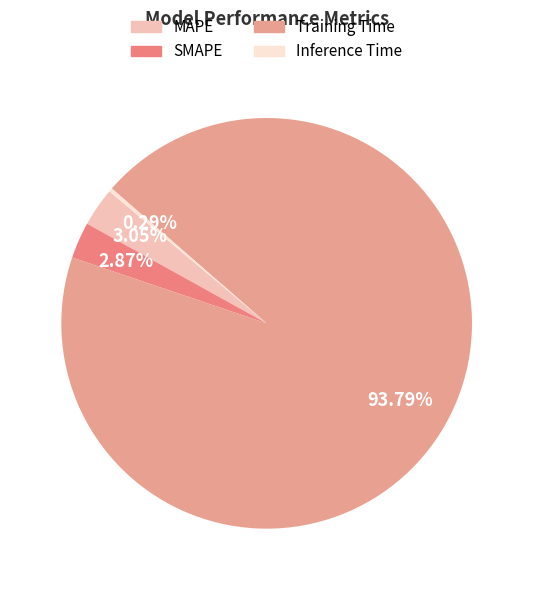

Count the number of slices in the pie.

4